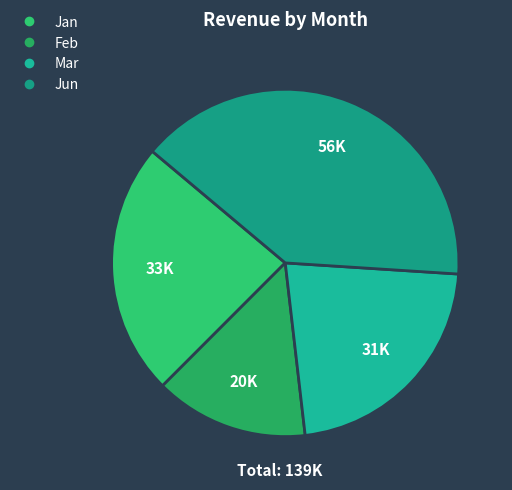

Rank the categories by value from lowest to highest.

Feb, Mar, Jan, Jun